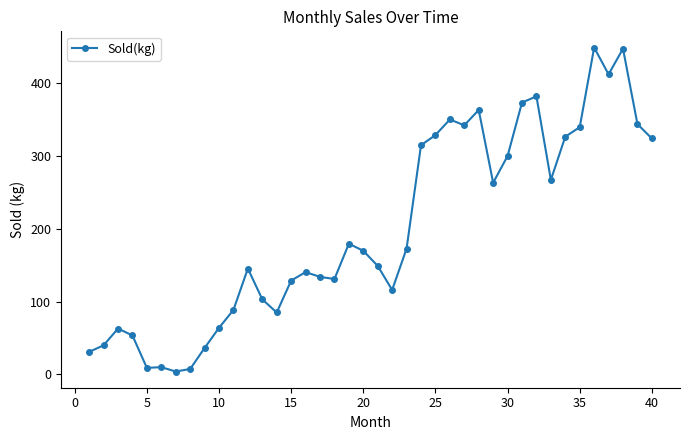

True or false: the data has more than 0 interior local peaks.

True